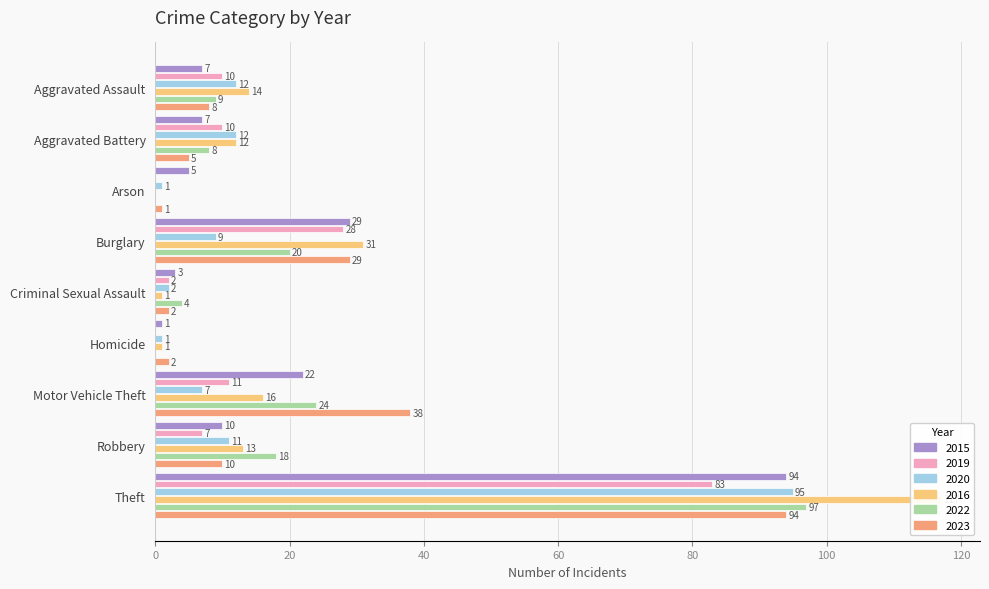

At Burglary, list the series in order from smallest to largest.

2020, 2022, 2019, 2015, 2023, 2016